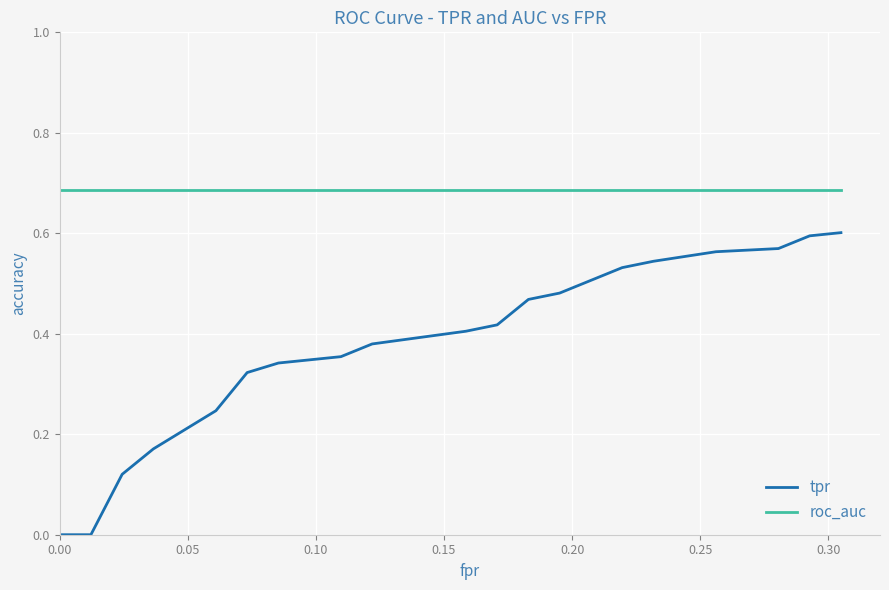

Which series has the widest spread of values?

tpr